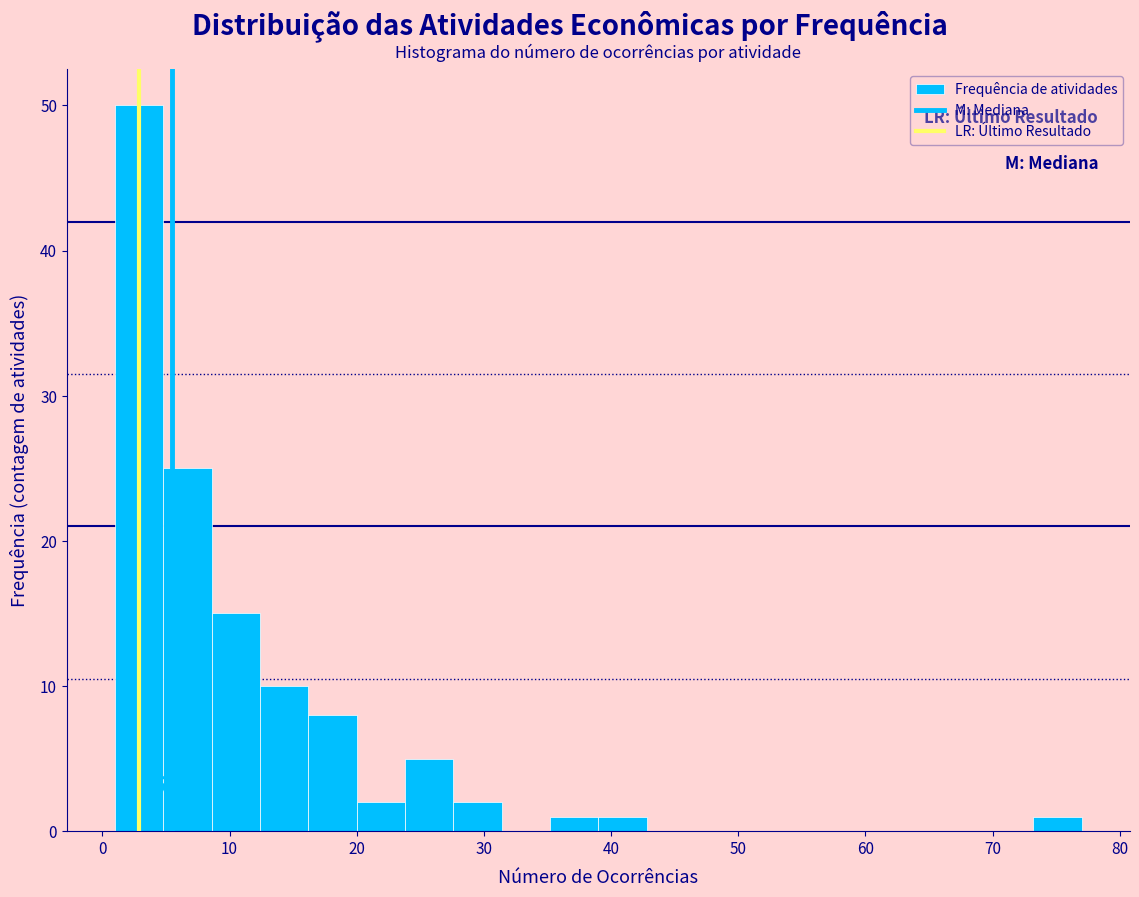

Around what value on the x-axis is the tallest bar? Give the approximate position of its centre, as read against the axis.

3